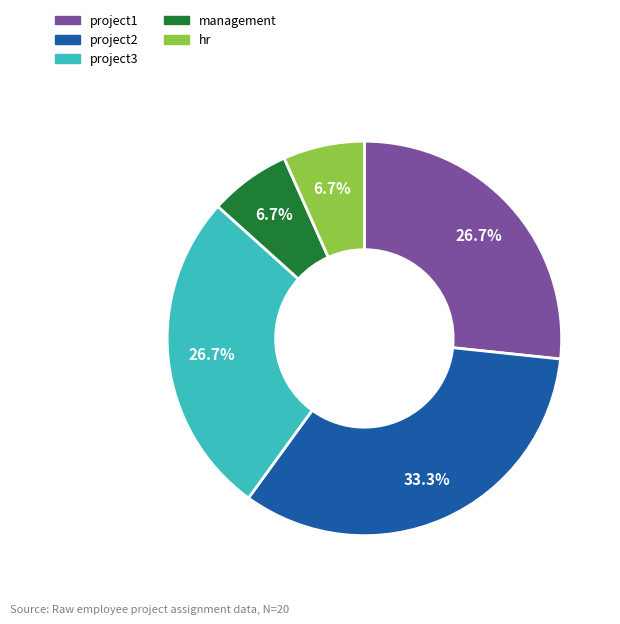

Does any single category account for the majority?

No